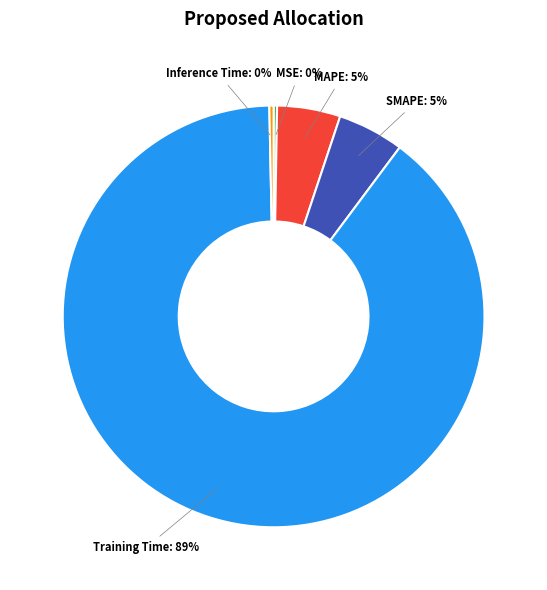

To the nearest percent, what is the combined percentage of MAPE and SMAPE?

10%